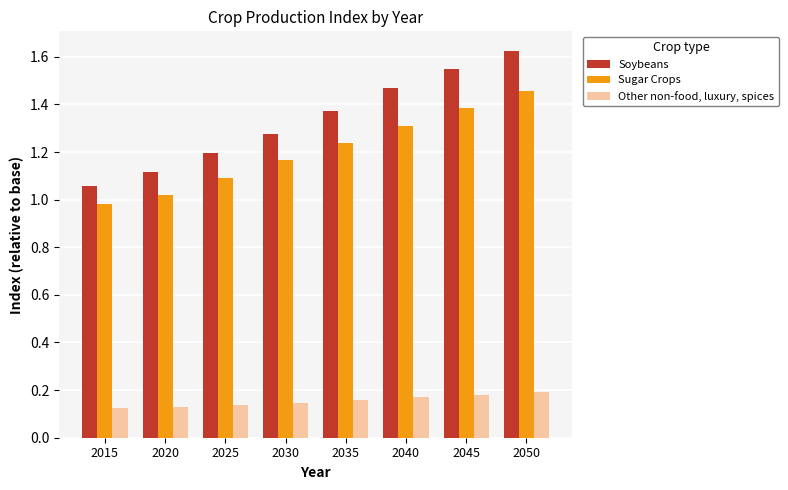

What are all the series names shown in the legend?

Soybeans, Sugar Crops, Other non-food, luxury, spices